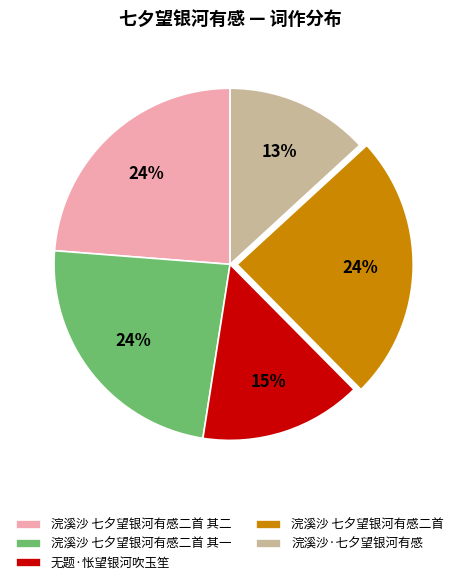

What is the ratio of the value at 无题·怅望银河吹玉笙 to the value at 浣溪沙 七夕望银河有感二首 其一?

0.6